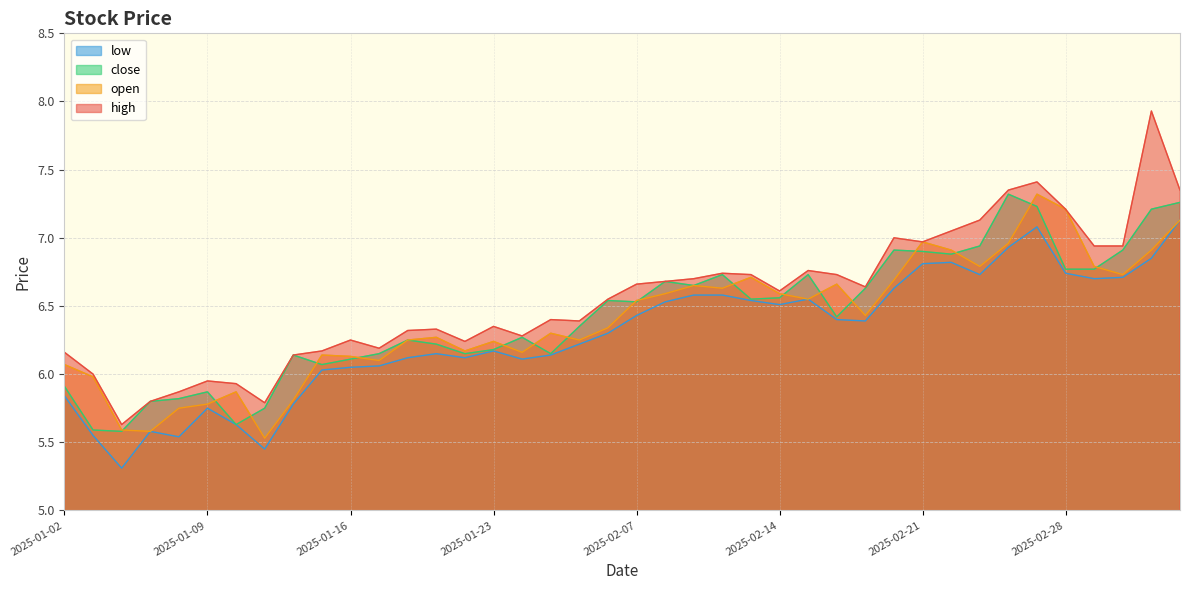

What is the minimum value for open?

5.5